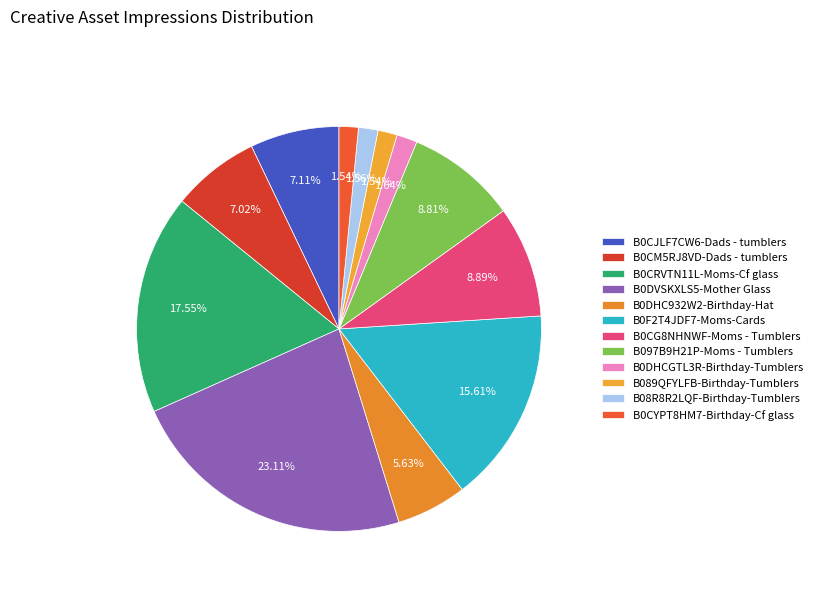

To the nearest percent, what percentage of the pie is B089QFYLFB-Birthday-Tumblers?

2%